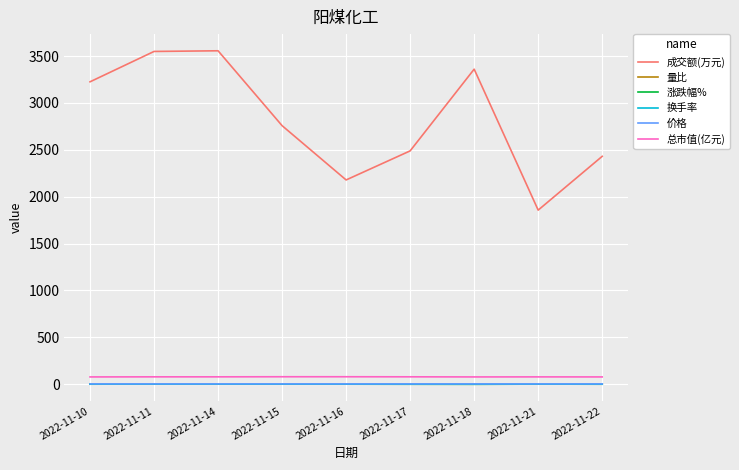

Which series changed the most between 2022-11-21 and 2022-11-22?

成交额(万元)